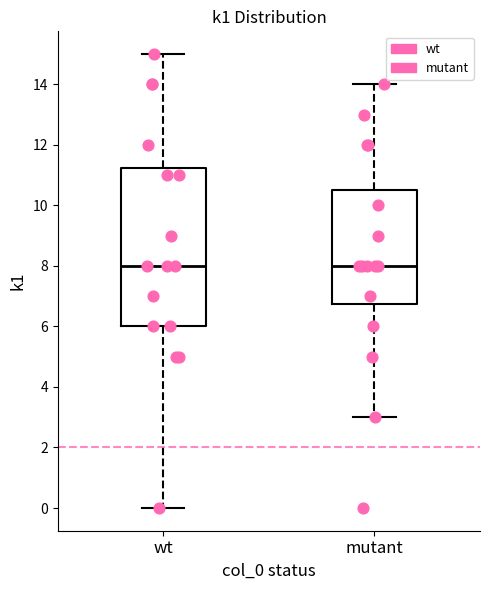

Reading left to right, transcribe this box plot: for each box, give where its median line is, the range the box spans, and where its two whiskers end, as read against the y-axis. The values are not printed on the chart, so give them approximately, as read against the axis.

wt: median 8.0, box 6.0 to 11.2, whiskers 0.0 to 15.0
mutant: median 8.0, box 6.8 to 10.6, whiskers 3.0 to 14.0